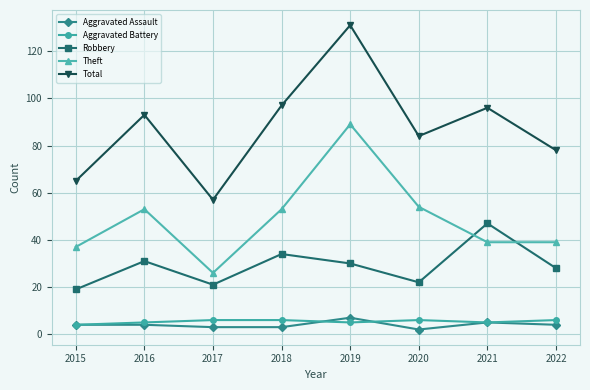

Is it true that Aggravated Assault equals 3 at 2017?

True